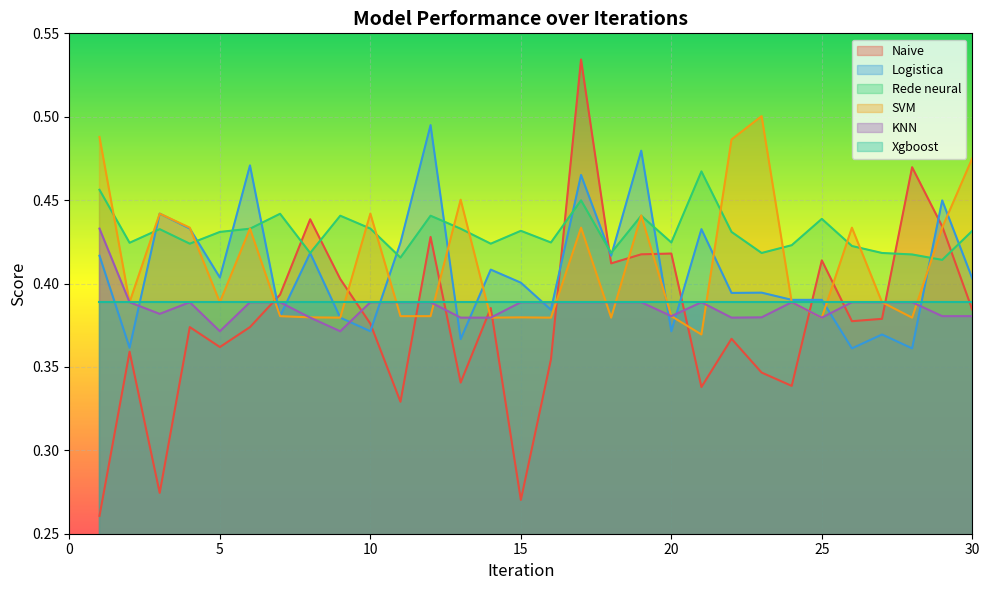

The value of SVM at 10 is 0.6. True or false?

False